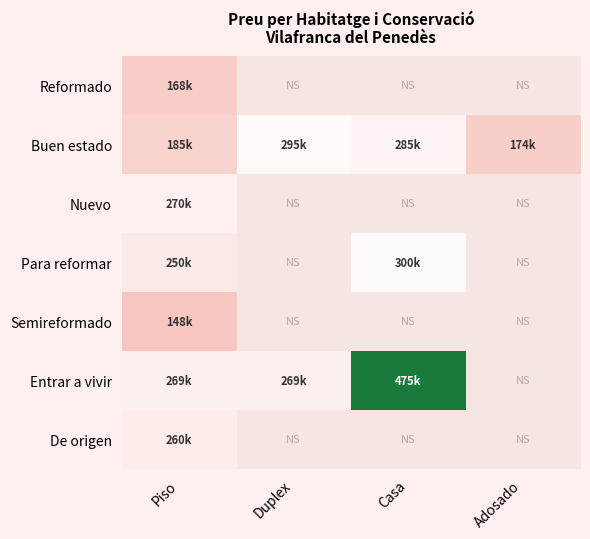

List the series in order of their peak value, lowest first.

Semireformado, Reformado, De origen, Nuevo, Buen estado, Para reformar, Entrar a vivir